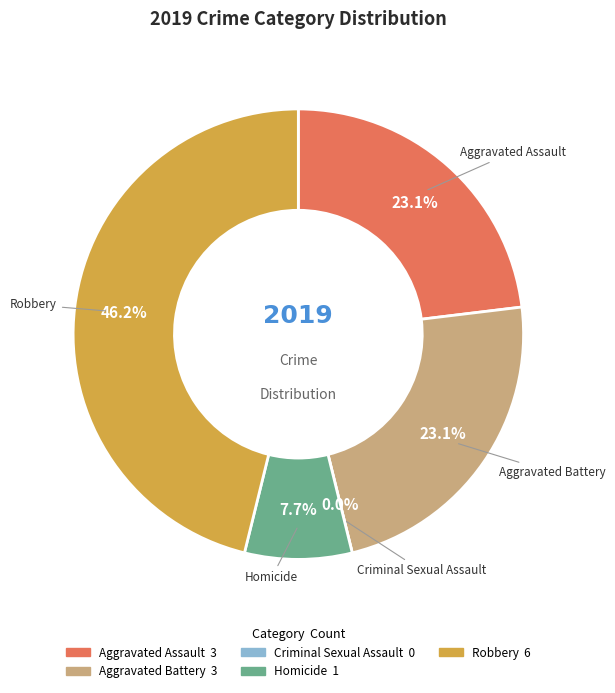

Which slice is the largest?

Robbery